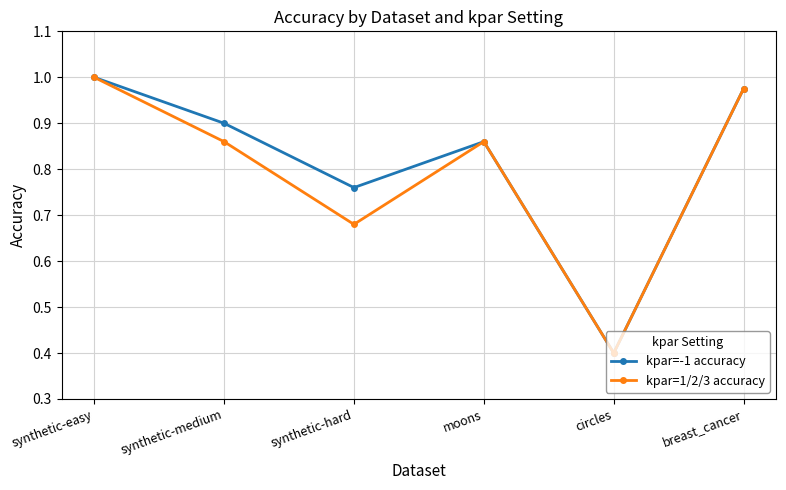

The value of kpar=-1 accuracy at synthetic-medium is 0.9. True or false?

True